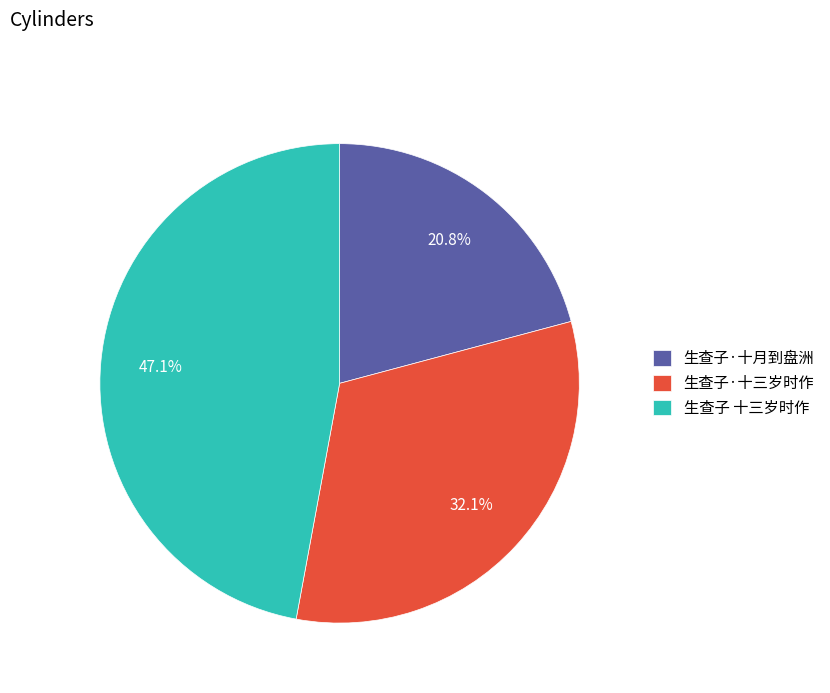

To the nearest percent, what portion does 生查子·十三岁时作 represent?

32%